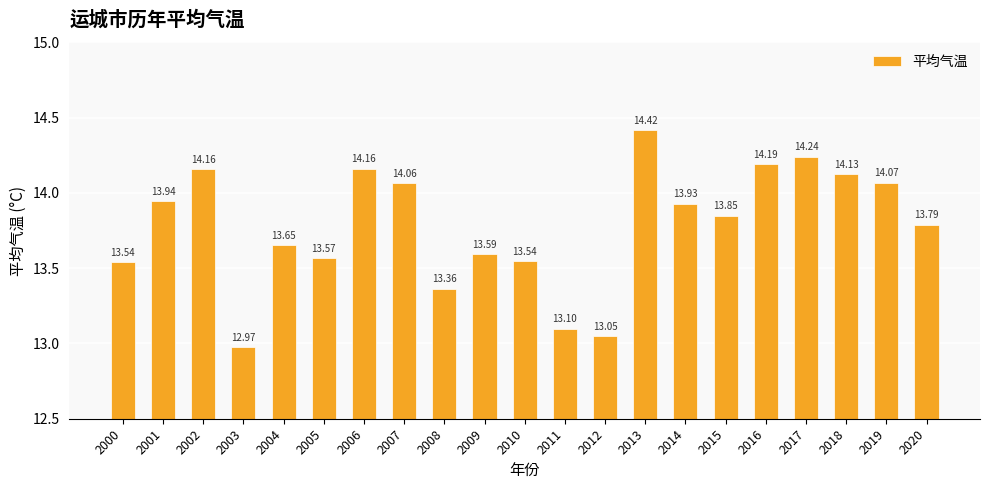

What is the average value?

13.8